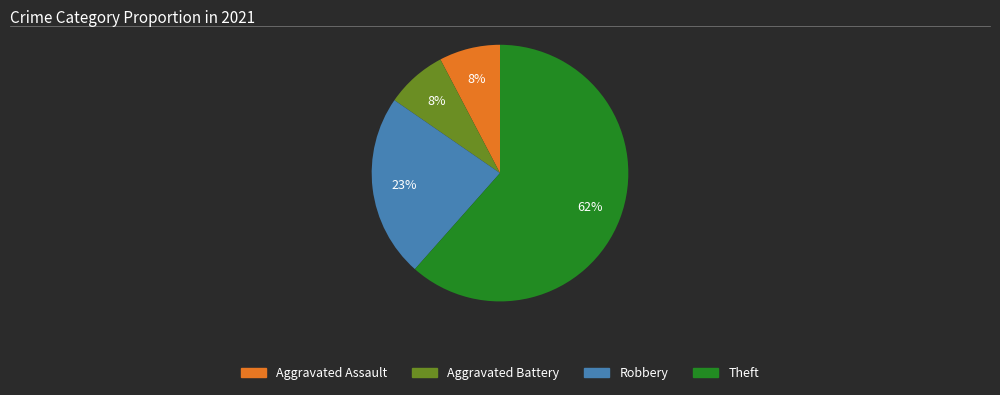

Is there a majority slice in this chart?

Yes